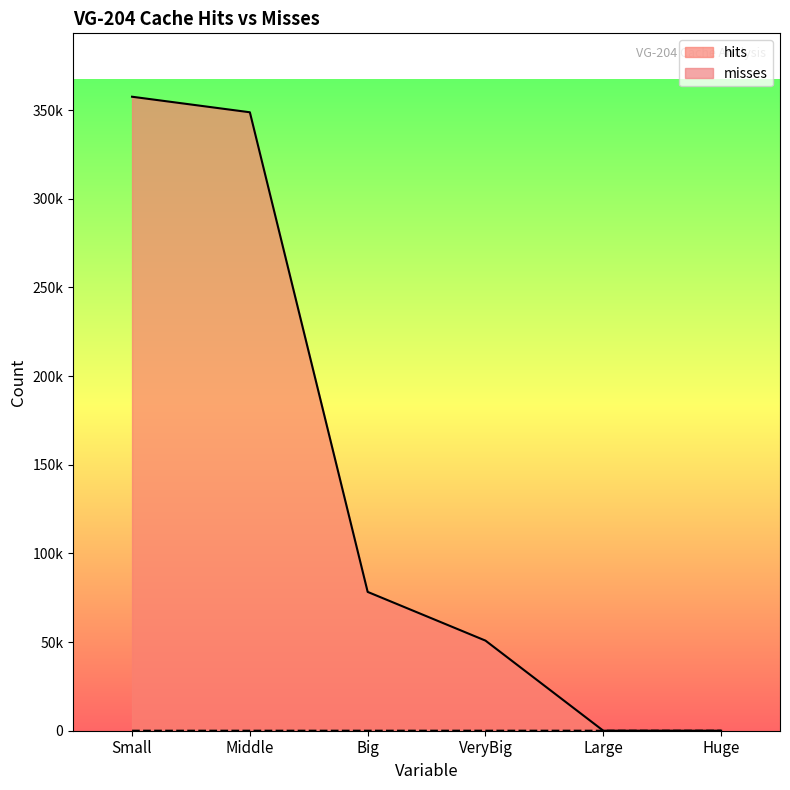

Count the number of data series in this chart.

2